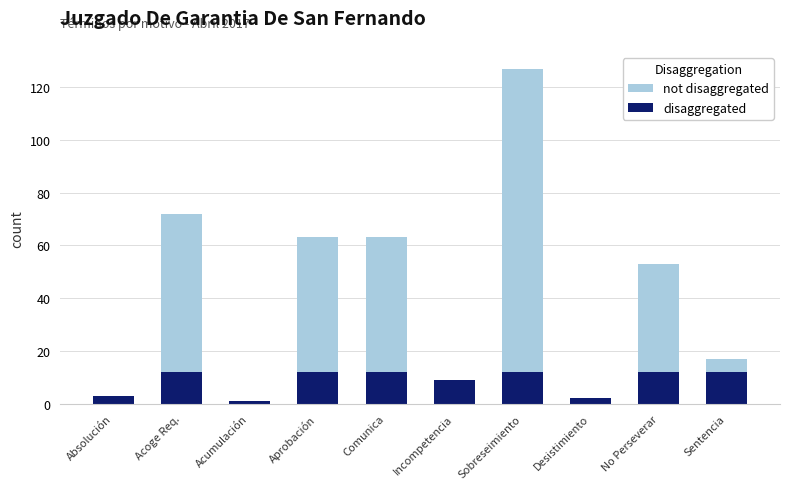

Reading left to right, transcribe the values for disaggregated.

Absolución=3	Acoge Req.=12	Acumulación=1	Aprobación=12	Comunica=12	Incompetencia=9	Sobreseimiento=12	Desistimiento=2	No Perseverar=12	Sentencia=12